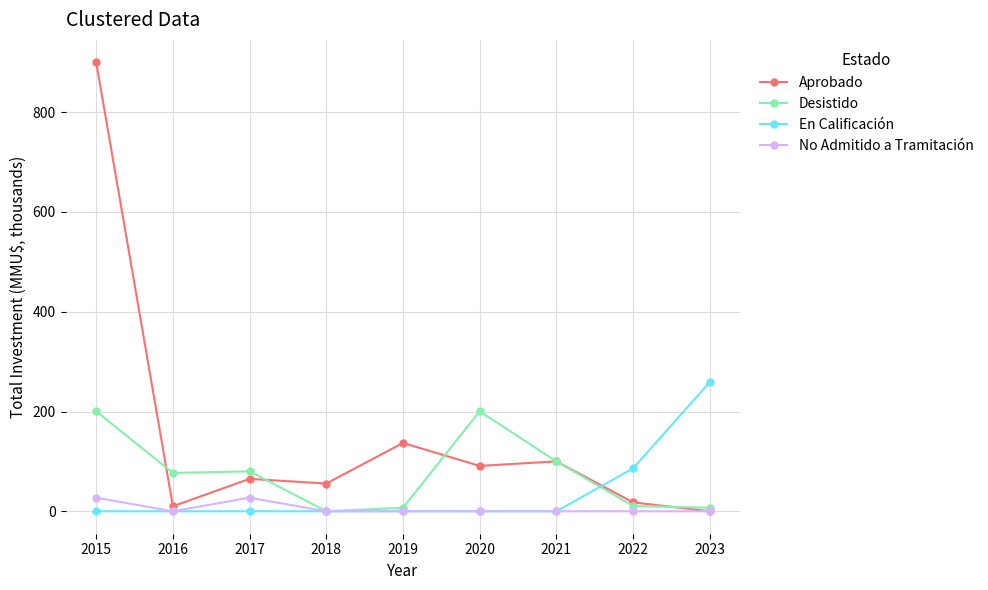

What is the maximum value for Aprobado?

900.0